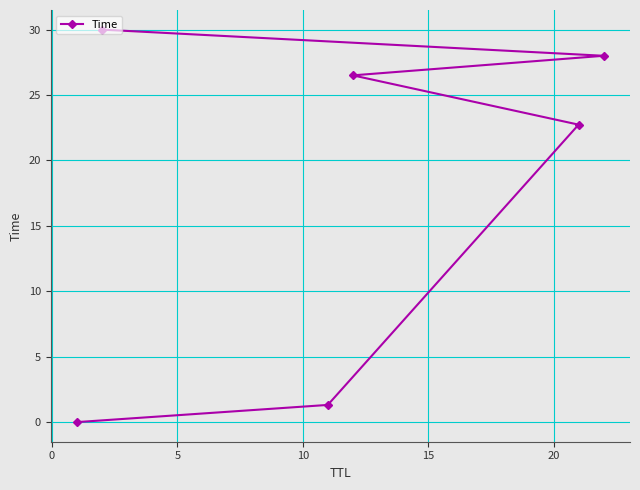

How many categories are shown in the chart?

6